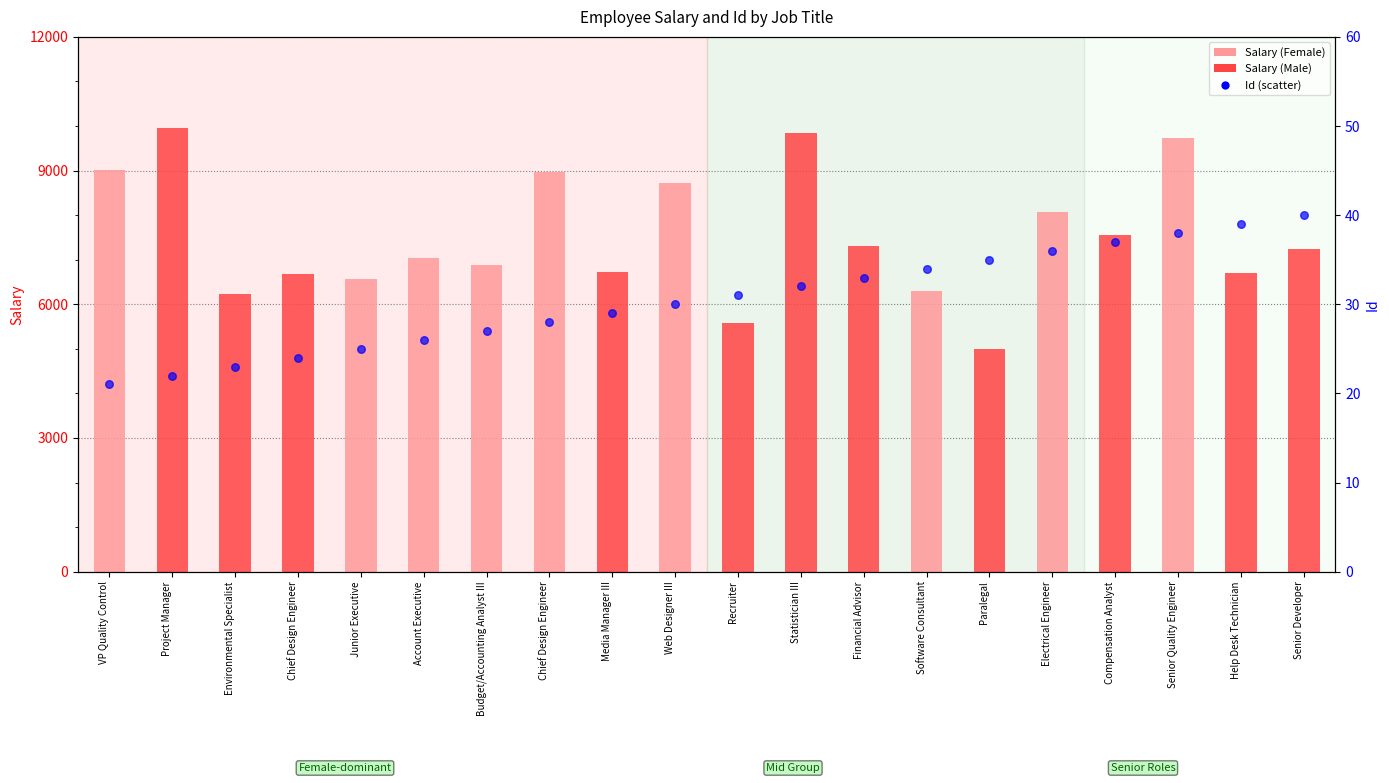

Which series contains the highest Y value?

Salary